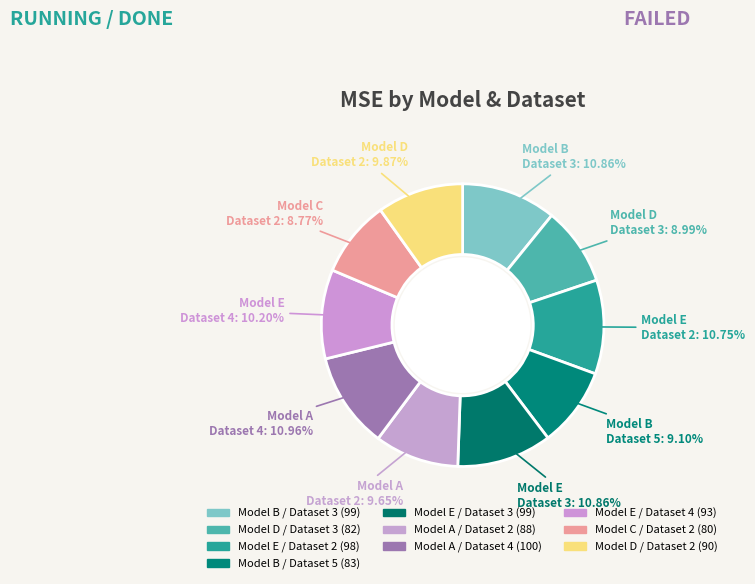

How many slices are in this pie chart?

10